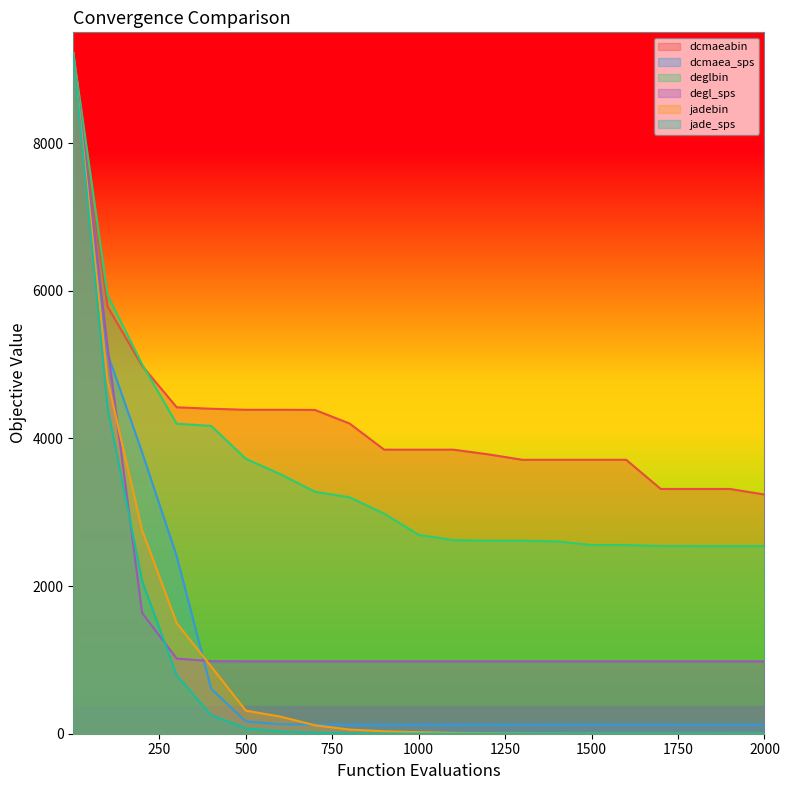

What is the average value of the jade_sps series?

803.7